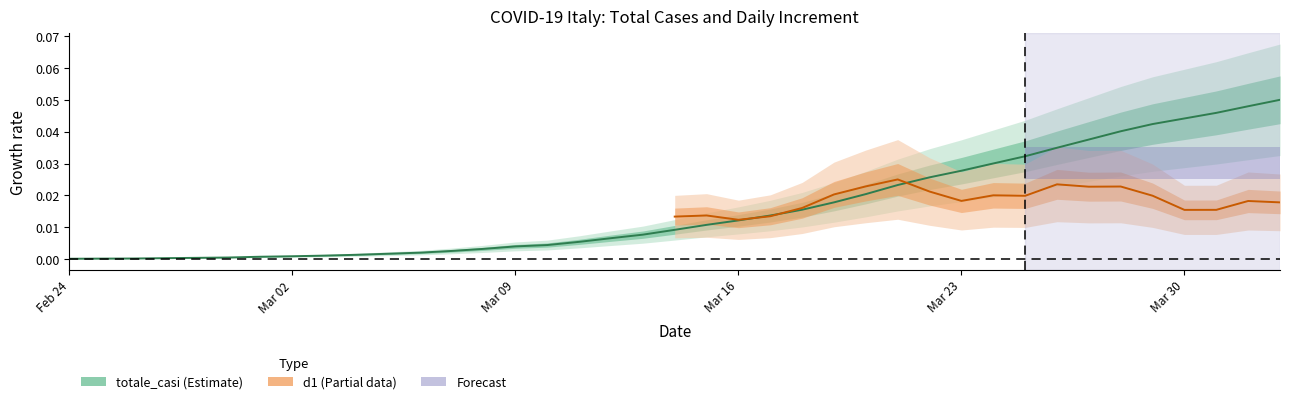

The chart shows a value of 0.0 at 2020-03-11. True or false?

False